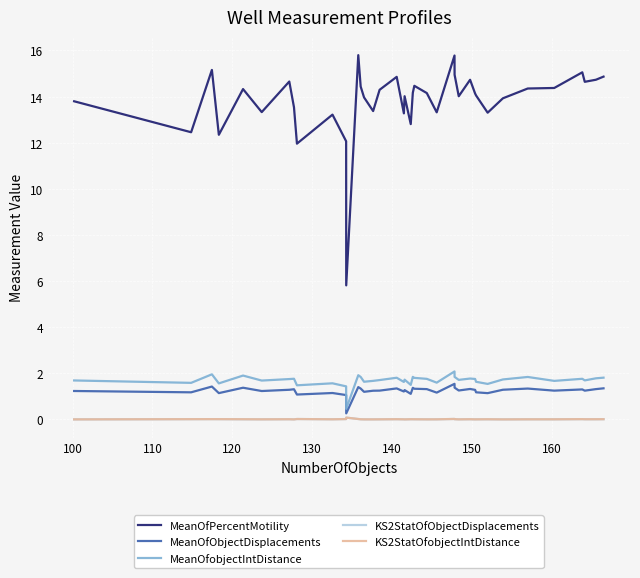

Which series has the largest total across all categories?

MeanOfPercentMotility